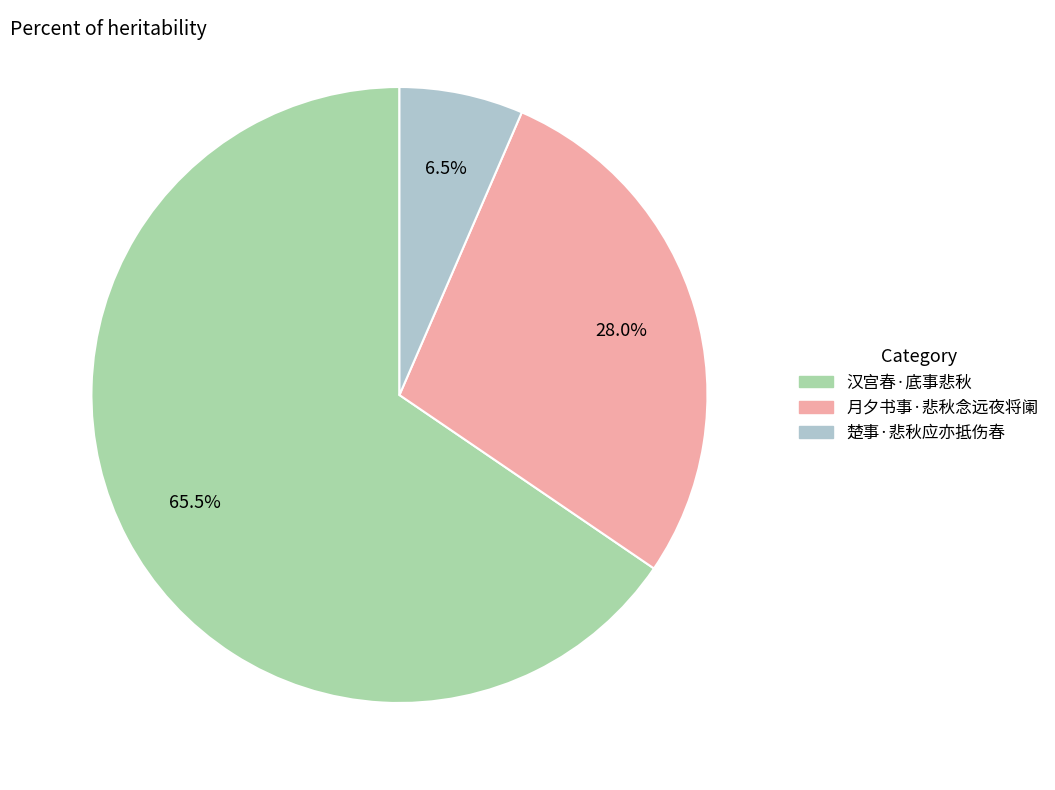

Approximately how many times larger is the value at 汉宫春·底事悲秋 compared to 楚事·悲秋应亦抵伤春?

10.1